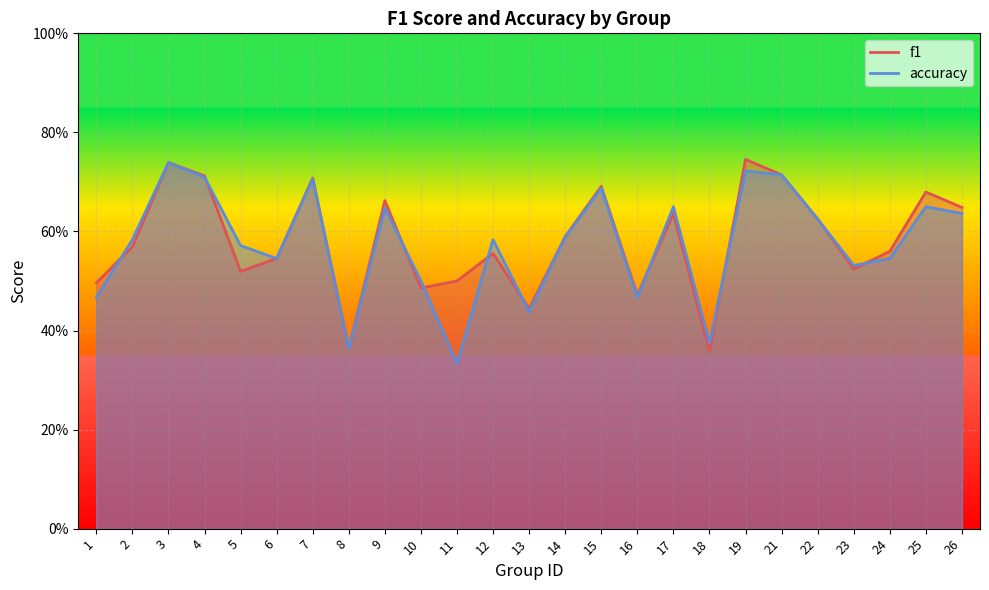

Rank the series by their average value, from highest to lowest.

f1, accuracy